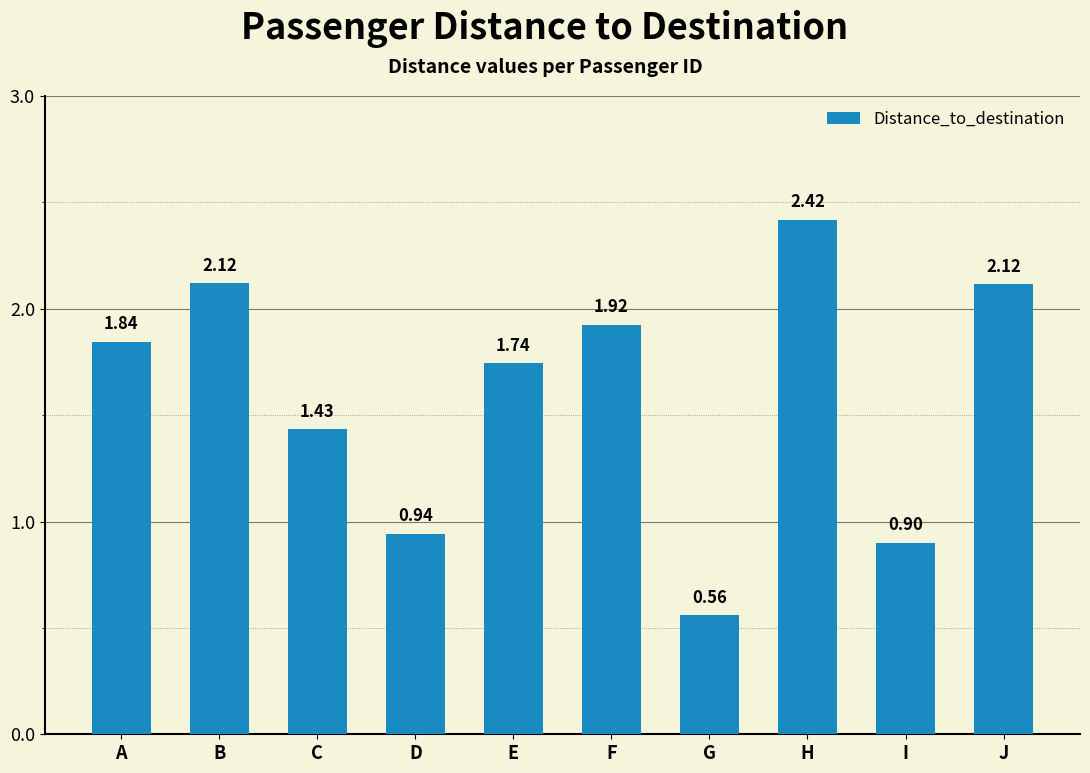

What is the difference between the second highest and second lowest values?

1.2